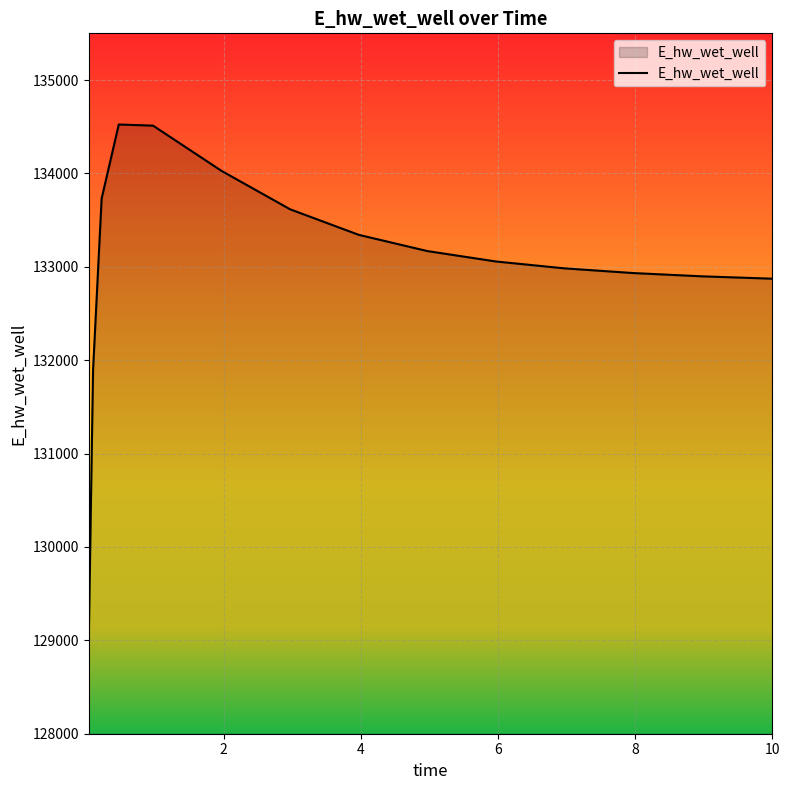

What is the minimum value shown in the chart?

129031.5